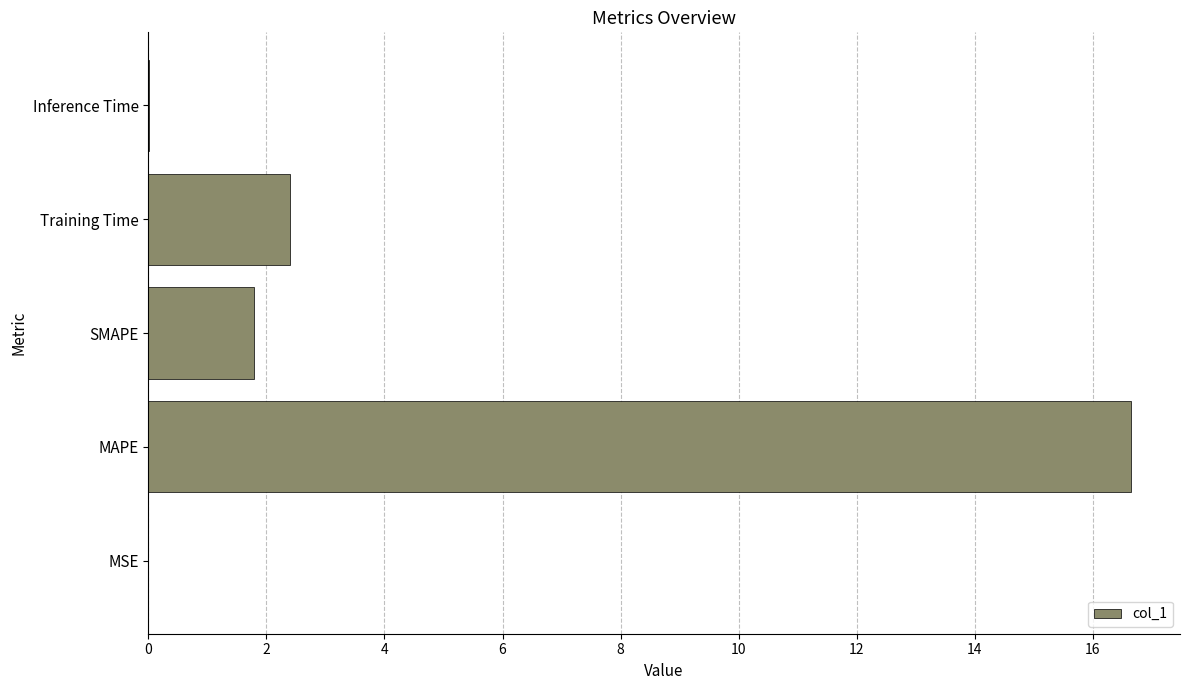

Where is the data nearest to the value 8?

Training Time